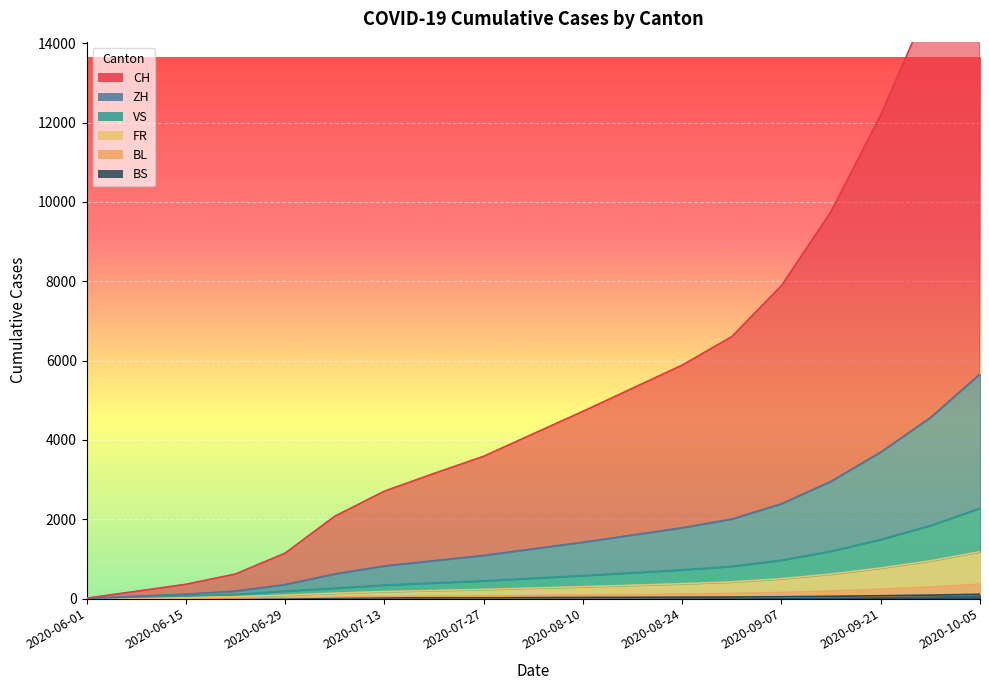

What is the label of the 2nd point from the left?

2020-06-08